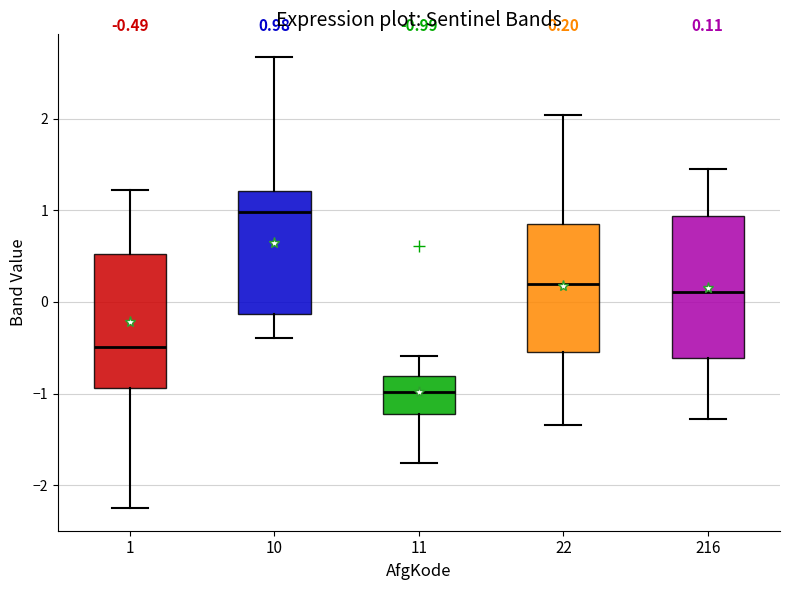

Which box has the lowest median line?

11